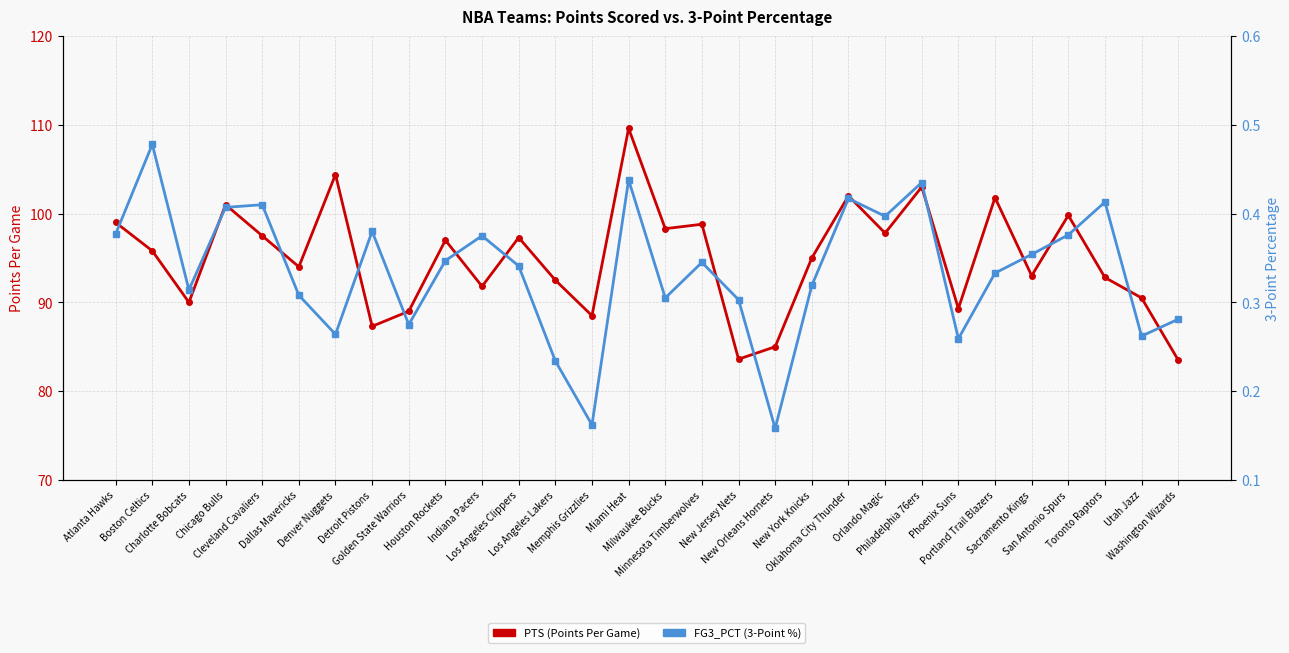

At Philadelphia 76ers, list the series in order from smallest to largest.

FG3_PCT (3-Point %), PTS (Points Per Game)